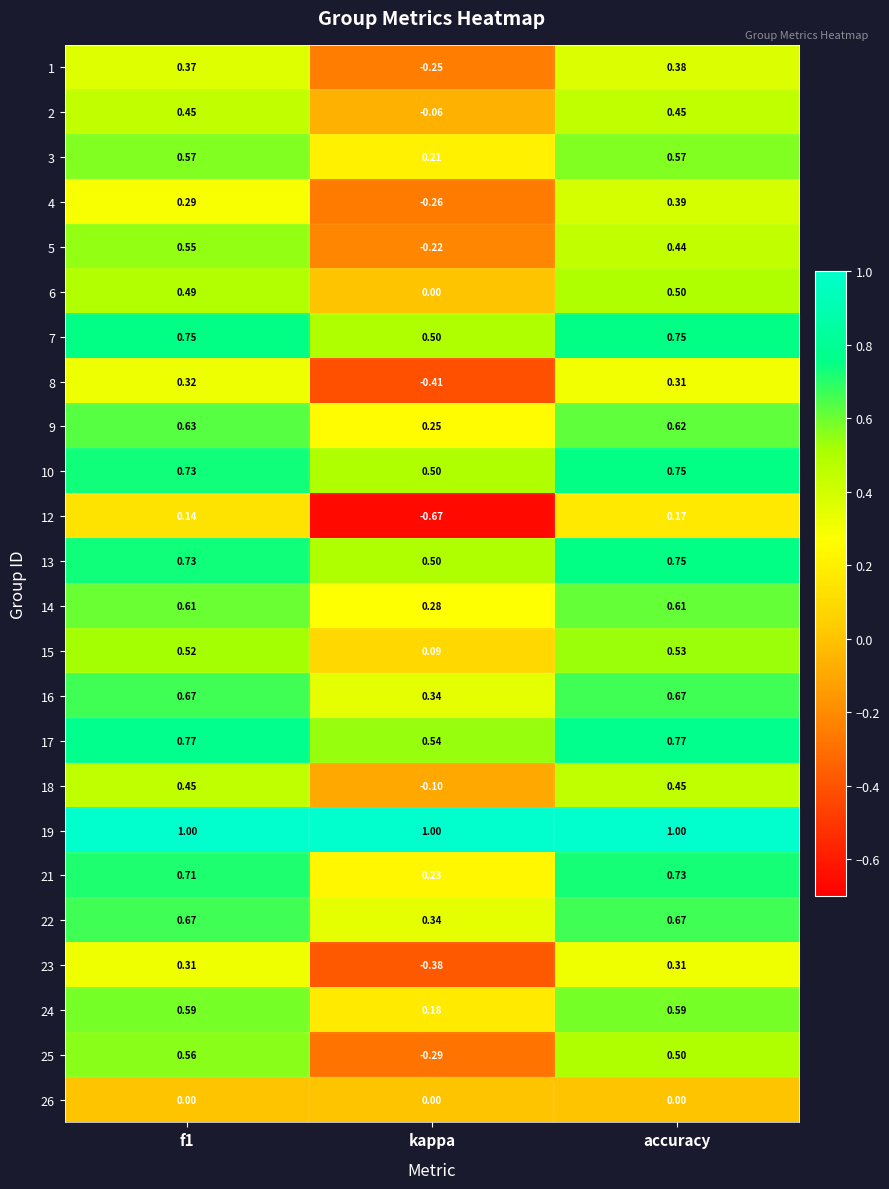

Which label corresponds to the smallest value in the chart?

kappa